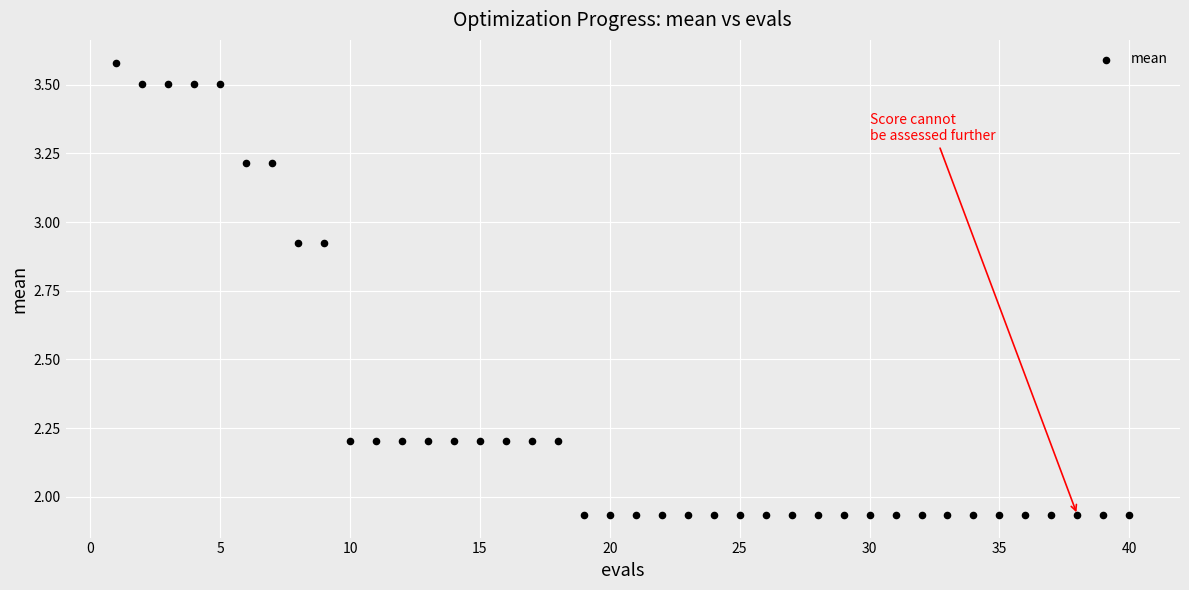

What is the range of Y values (max minus min)?

1.6